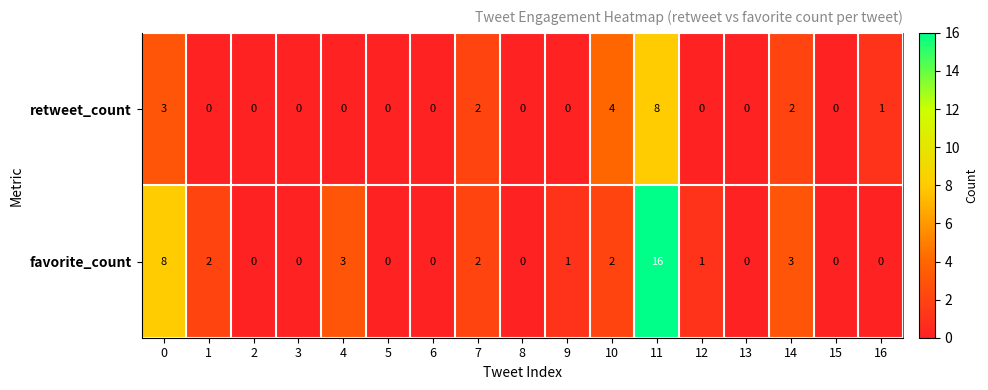

List the series in order of their overall mean, lowest first.

retweet_count, favorite_count